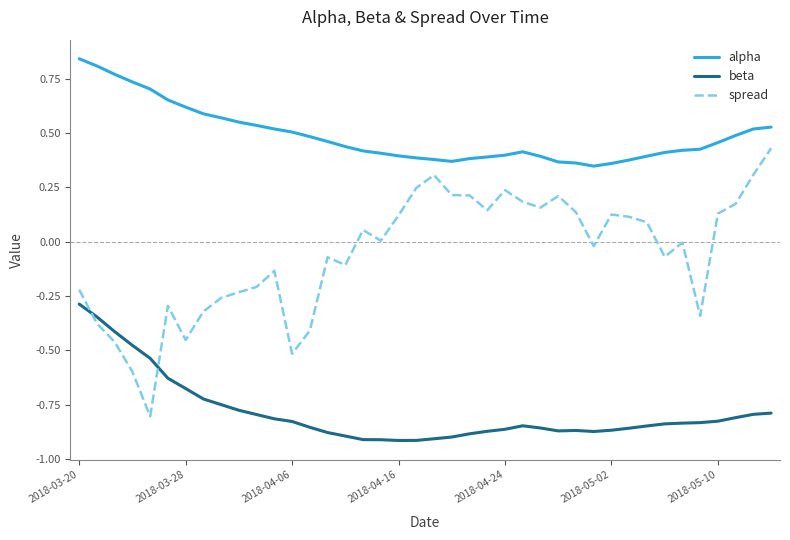

Which series has the largest range (max minus min)?

spread